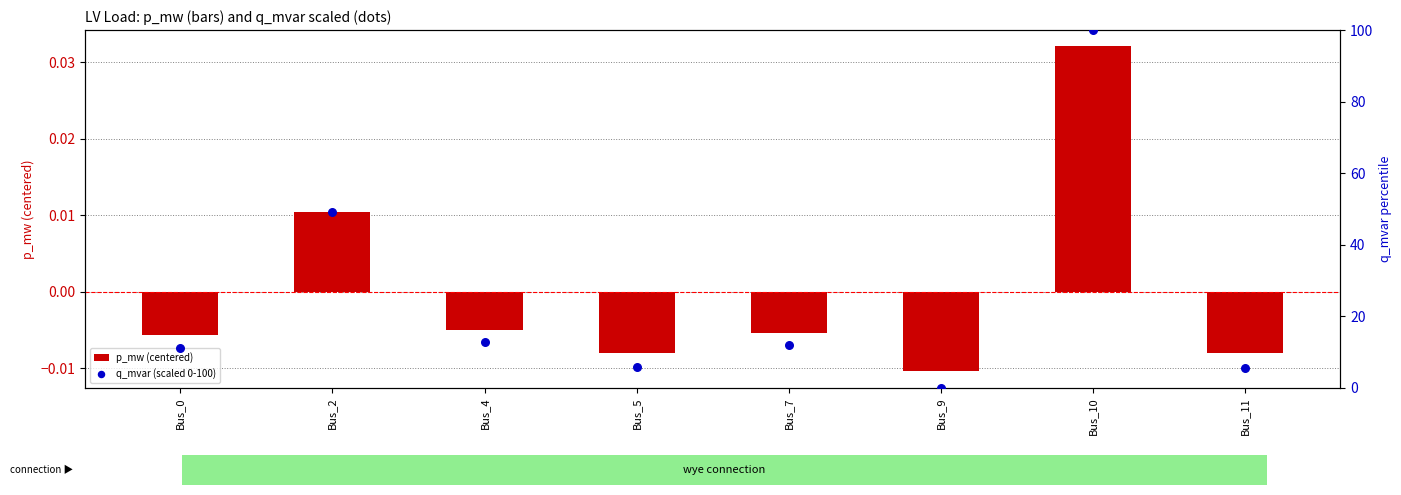

Which series has the widest spread of Y values?

q_mvar (scaled 0-100)